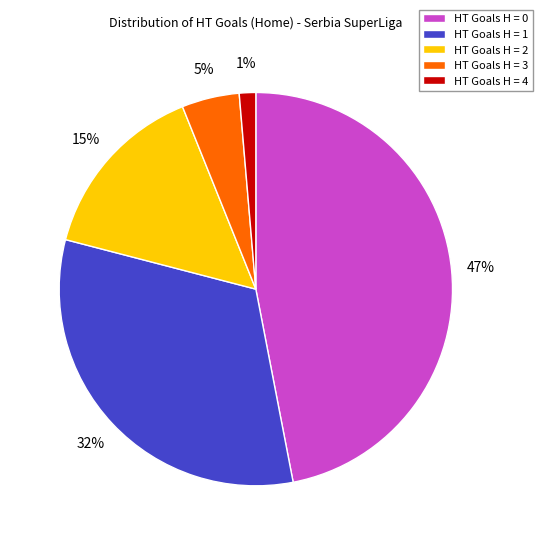

How many slices are in this pie chart?

5